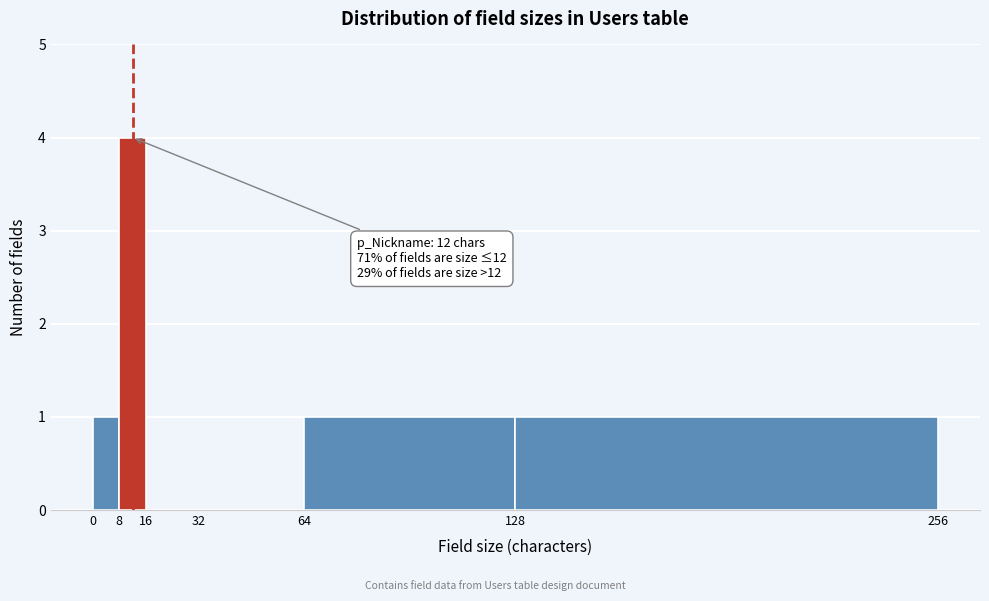

Which range on the x-axis has the tallest bar?

8 to 16